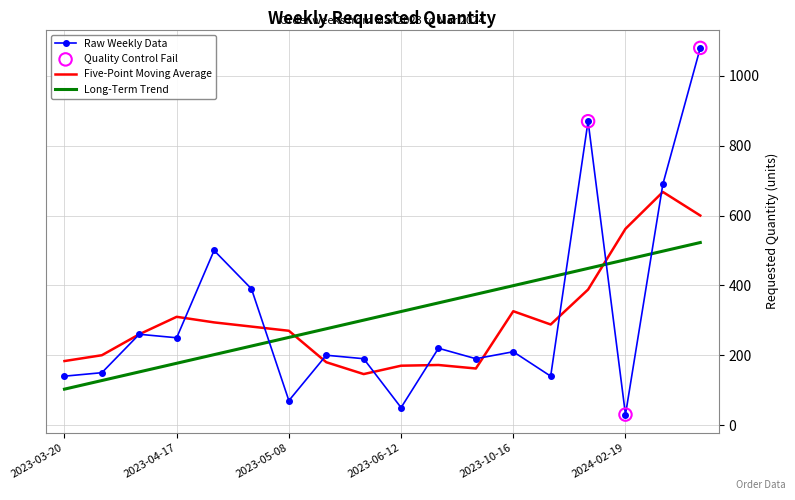

Which series has the largest range (max minus min)?

Raw Weekly Data